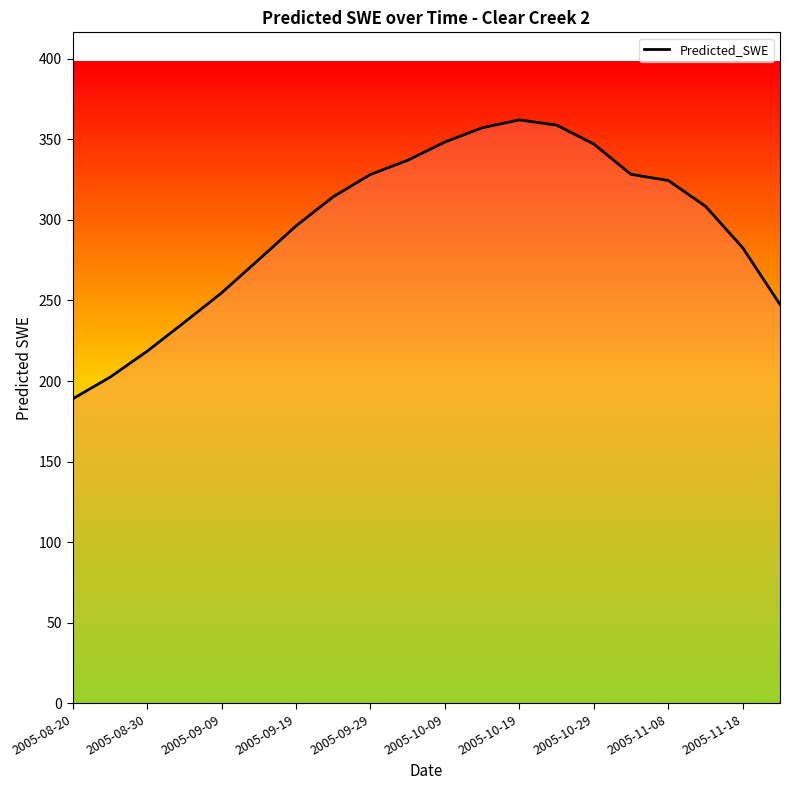

How many interior local peaks (higher than both neighbors) does the data have?

1